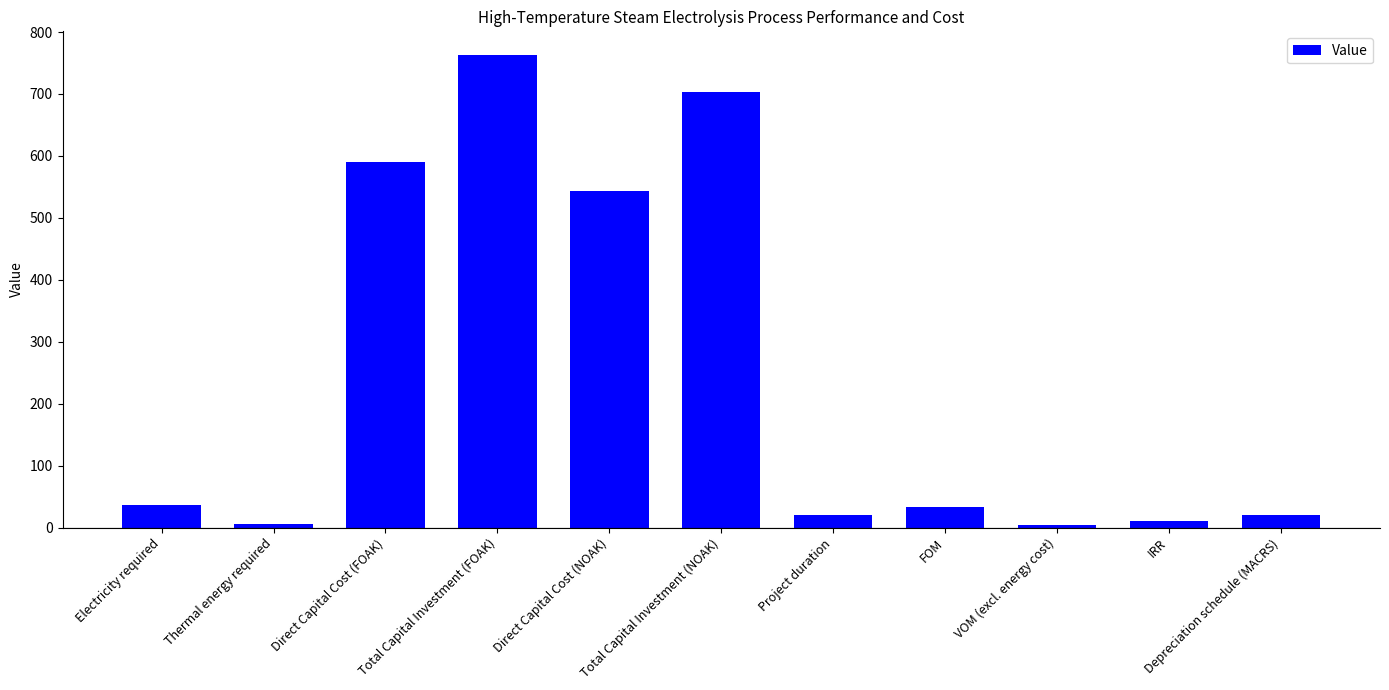

Rank the categories by value from highest to lowest.

Total Capital Investment (FOAK), Total Capital Investment (NOAK), Direct Capital Cost (FOAK), Direct Capital Cost (NOAK), Electricity required, FOM, Project duration, Depreciation schedule (MACRS), IRR, Thermal energy required, VOM (excl. energy cost)